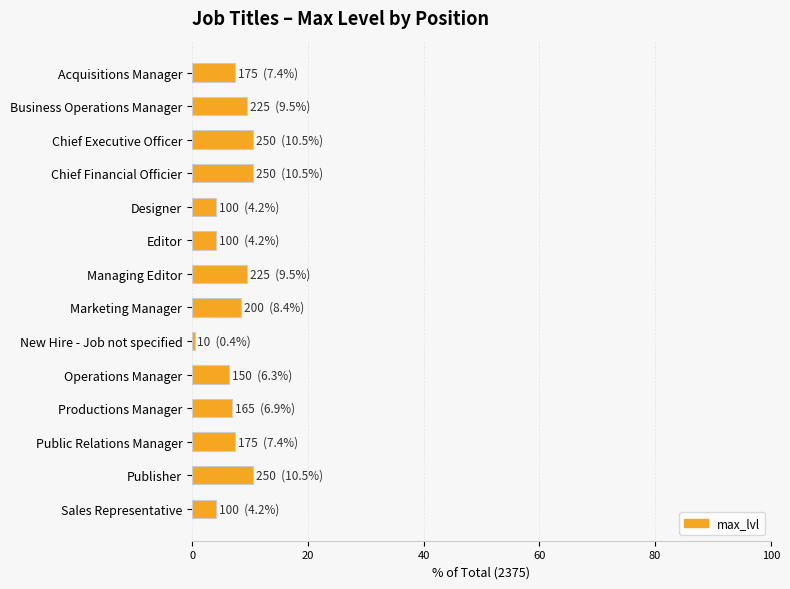

What is the difference between the second highest and minimum values?

10.1